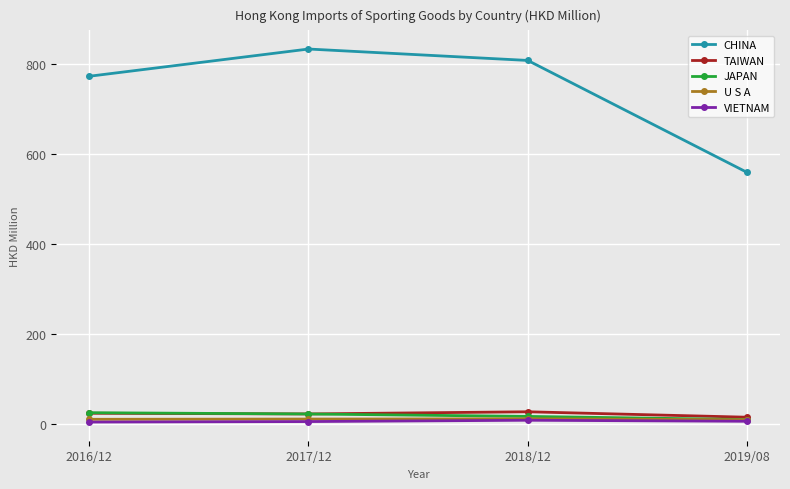

List the labels in order of CHINA value, smallest first.

2019/08, 2016/12, 2018/12, 2017/12